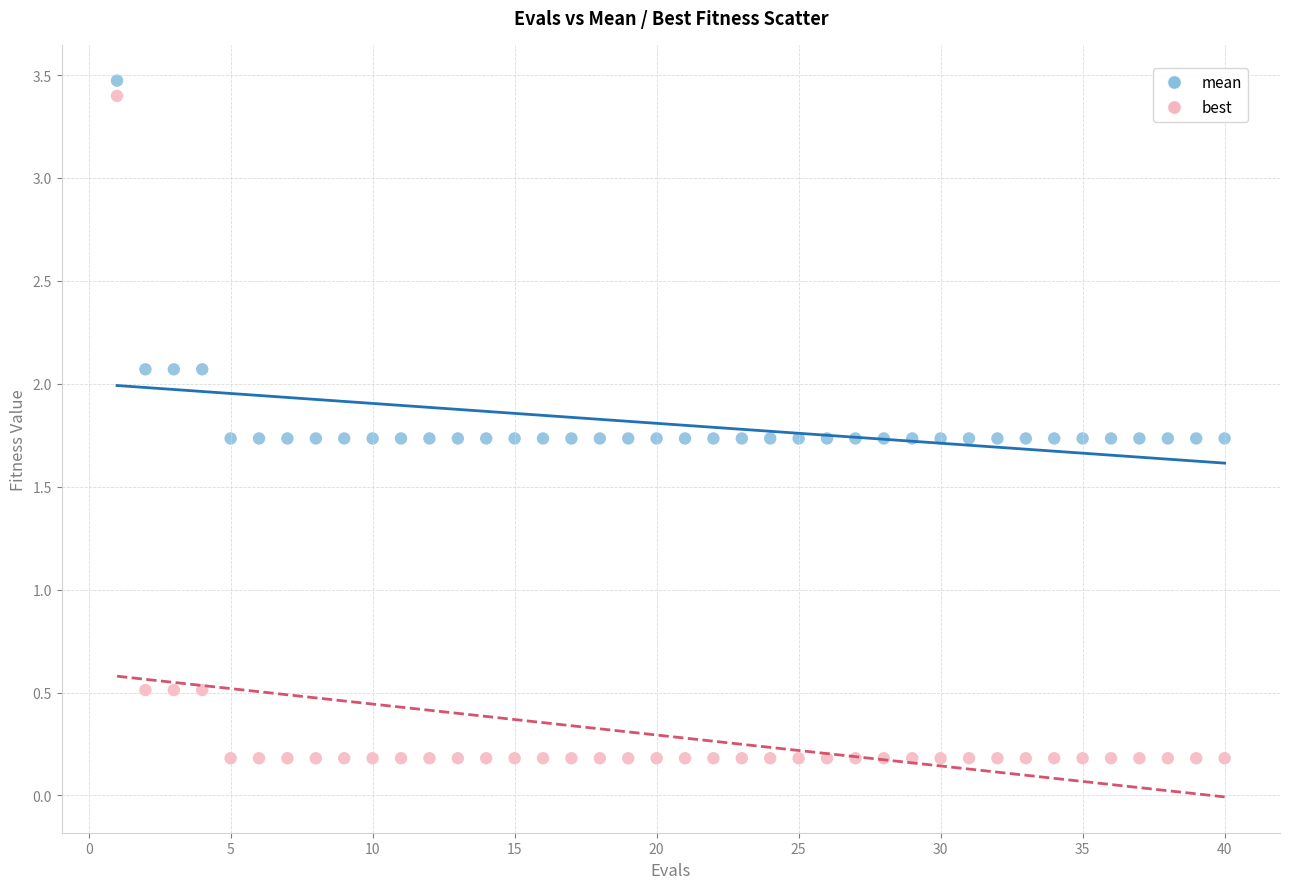

Which series reaches the minimum Y coordinate?

best